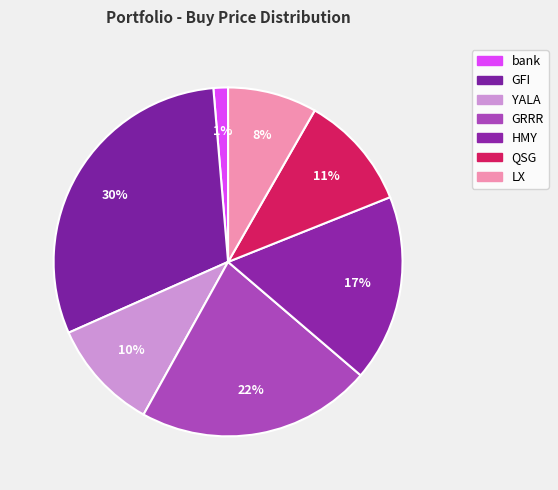

How many slices are in this pie chart?

7